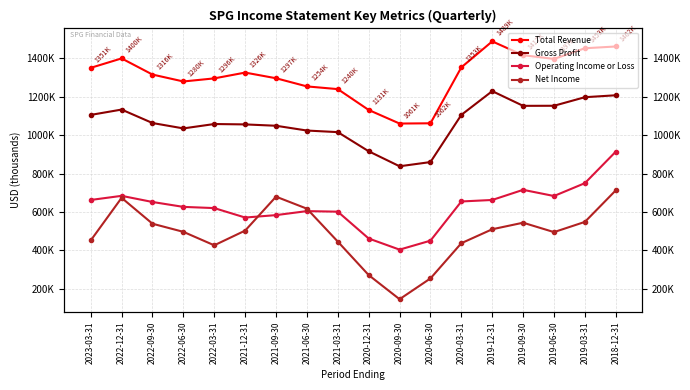

Where is the first local maximum for Net Income?

2022-12-31